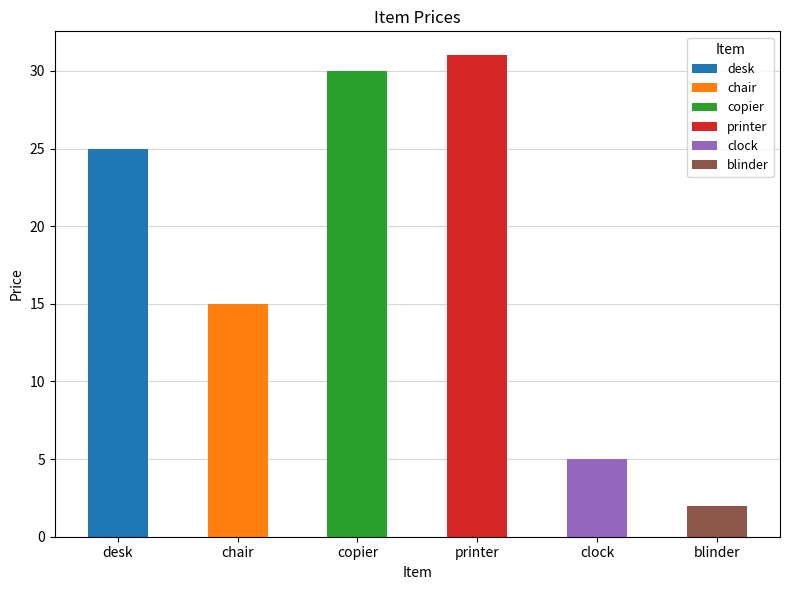

What is the difference between the second highest and minimum values?

28